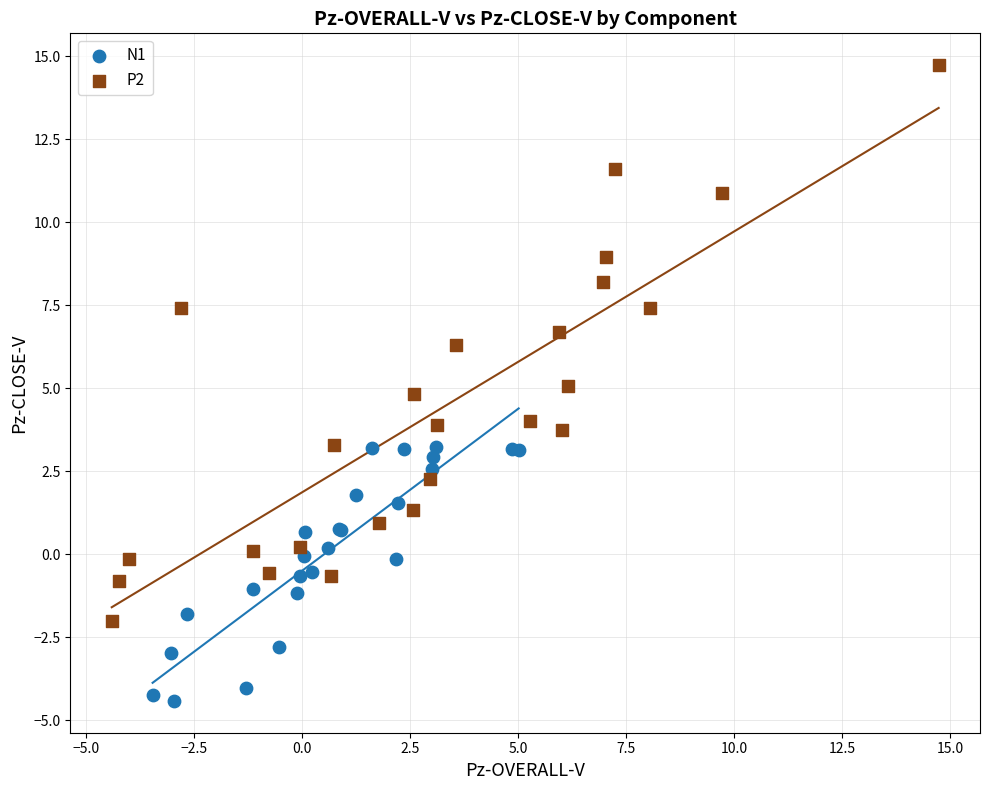

What are all the series names shown in the legend?

N1, P2